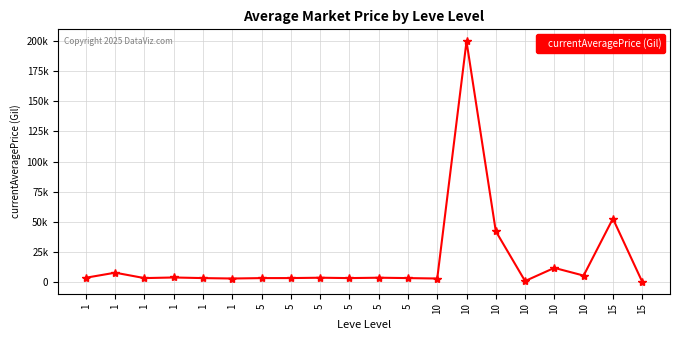

Reading right to left, list all the values displayed in this chart.

15=0.0	15=52500.0	10=5096.3	10=11498.5	10=553.6	10=42000.0	10=200000.0	10=2658.0	5=3008.0	5=3316.0	5=3001.0	5=3313.0	5=3015.0	5=2999.0	1=2661.0	1=3000.0	1=3515.0	1=2996.0	1=7502.0	1=3307.0